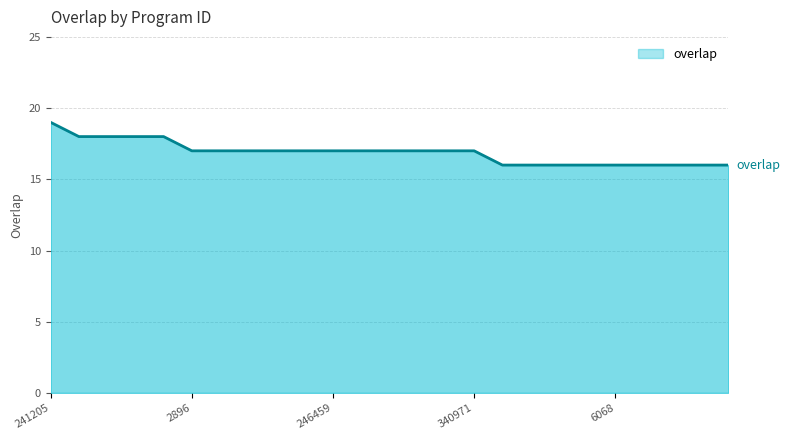

What is the greatest value displayed?

19